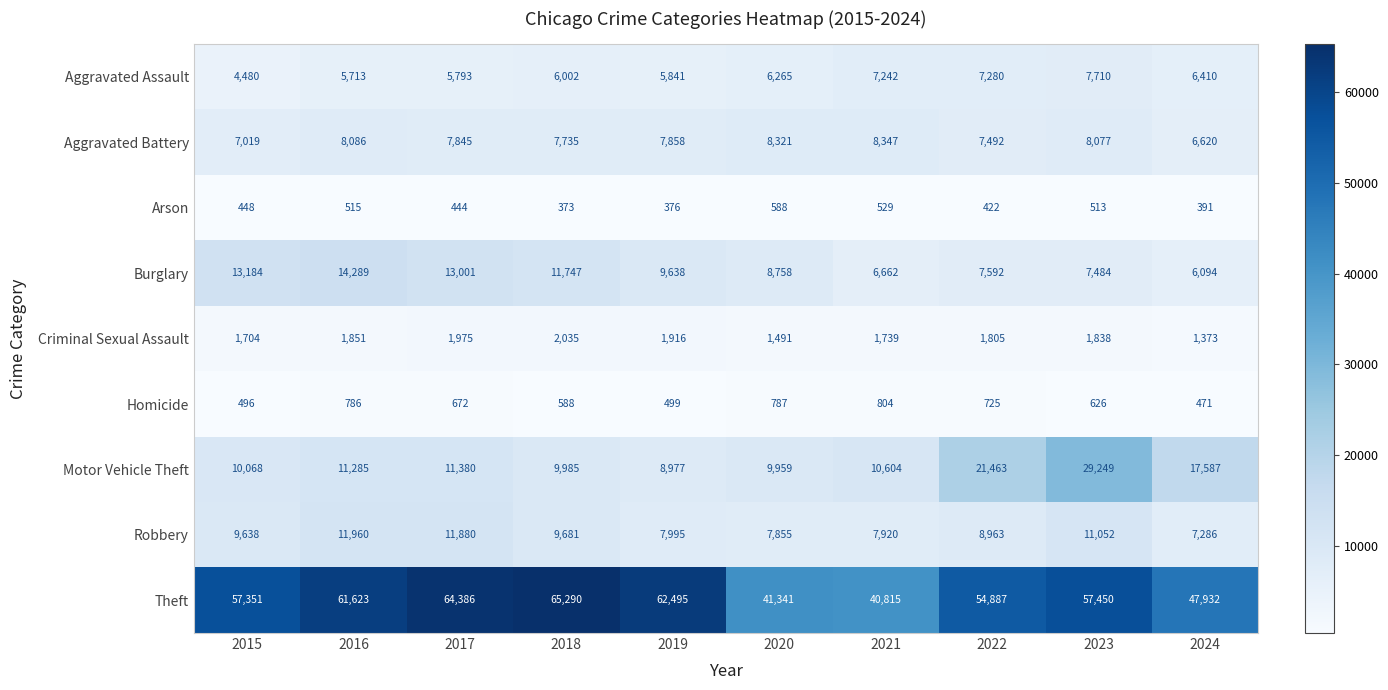

What is the greatest value displayed?

65290